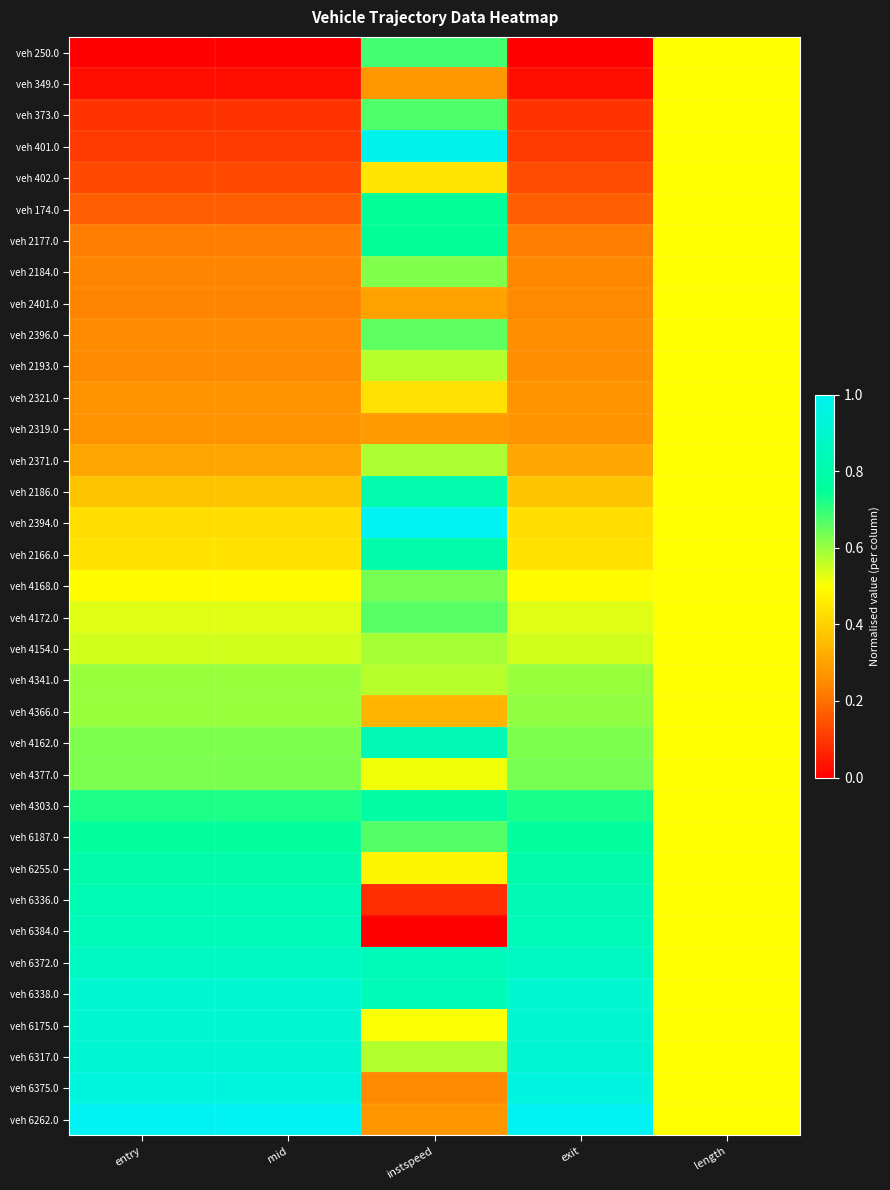

Reading left to right, list all the values displayed in this chart.

veh 250.0: entry=0.0	mid=0.0	instspeed=0.7	exit=0.0	length=0.5
veh 349.0: entry=0.0	mid=0.0	instspeed=0.3	exit=0.0	length=0.5
veh 373.0: entry=0.1	mid=0.1	instspeed=0.7	exit=0.1	length=0.5
veh 401.0: entry=0.1	mid=0.1	instspeed=1.0	exit=0.1	length=0.5
veh 402.0: entry=0.1	mid=0.1	instspeed=0.4	exit=0.1	length=0.5
veh 174.0: entry=0.2	mid=0.2	instspeed=0.7	exit=0.2	length=0.5
veh 2177.0: entry=0.2	mid=0.2	instspeed=0.7	exit=0.2	length=0.5
veh 2184.0: entry=0.2	mid=0.2	instspeed=0.6	exit=0.2	length=0.5
veh 2401.0: entry=0.2	mid=0.2	instspeed=0.3	exit=0.2	length=0.5
veh 2396.0: entry=0.3	mid=0.3	instspeed=0.7	exit=0.3	length=0.5
veh 2193.0: entry=0.3	mid=0.3	instspeed=0.6	exit=0.3	length=0.5
veh 2321.0: entry=0.3	mid=0.3	instspeed=0.4	exit=0.3	length=0.5
veh 2319.0: entry=0.3	mid=0.3	instspeed=0.3	exit=0.3	length=0.5
veh 2371.0: entry=0.3	mid=0.3	instspeed=0.6	exit=0.3	length=0.5
veh 2186.0: entry=0.4	mid=0.4	instspeed=0.8	exit=0.4	length=0.5
veh 2394.0: entry=0.4	mid=0.4	instspeed=1.0	exit=0.4	length=0.5
veh 2166.0: entry=0.4	mid=0.4	instspeed=0.8	exit=0.4	length=0.5
veh 4168.0: entry=0.5	mid=0.5	instspeed=0.6	exit=0.5	length=0.5
veh 4172.0: entry=0.5	mid=0.5	instspeed=0.7	exit=0.5	length=0.5
veh 4154.0: entry=0.5	mid=0.5	instspeed=0.6	exit=0.5	length=0.5
veh 4341.0: entry=0.6	mid=0.6	instspeed=0.6	exit=0.6	length=0.5
veh 4366.0: entry=0.6	mid=0.6	instspeed=0.3	exit=0.6	length=0.5
veh 4162.0: entry=0.6	mid=0.6	instspeed=0.8	exit=0.6	length=0.5
veh 4377.0: entry=0.6	mid=0.6	instspeed=0.5	exit=0.6	length=0.5
veh 4303.0: entry=0.7	mid=0.7	instspeed=0.8	exit=0.7	length=0.5
veh 6187.0: entry=0.8	mid=0.8	instspeed=0.7	exit=0.8	length=0.5
veh 6255.0: entry=0.8	mid=0.8	instspeed=0.5	exit=0.8	length=0.5
veh 6336.0: entry=0.8	mid=0.8	instspeed=0.1	exit=0.8	length=0.5
veh 6384.0: entry=0.8	mid=0.8	instspeed=0.0	exit=0.8	length=0.5
veh 6372.0: entry=0.9	mid=0.9	instspeed=0.8	exit=0.9	length=0.5
veh 6338.0: entry=0.9	mid=0.9	instspeed=0.8	exit=0.9	length=0.5
veh 6175.0: entry=0.9	mid=0.9	instspeed=0.5	exit=0.9	length=0.5
veh 6317.0: entry=0.9	mid=0.9	instspeed=0.6	exit=0.9	length=0.5
veh 6375.0: entry=0.9	mid=0.9	instspeed=0.2	exit=0.9	length=0.5
veh 6262.0: entry=1.0	mid=1.0	instspeed=0.3	exit=1.0	length=0.5